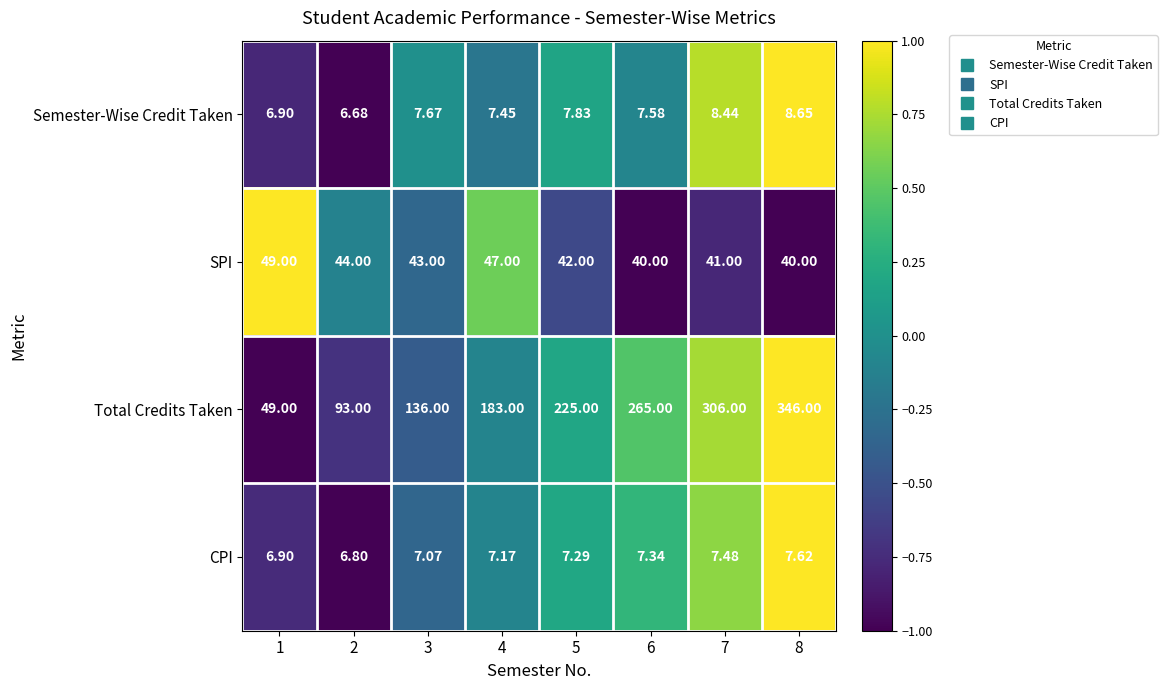

Rank the series at 6 from highest to lowest value.

Total Credits Taken, SPI, Semester-Wise Credit Taken, CPI